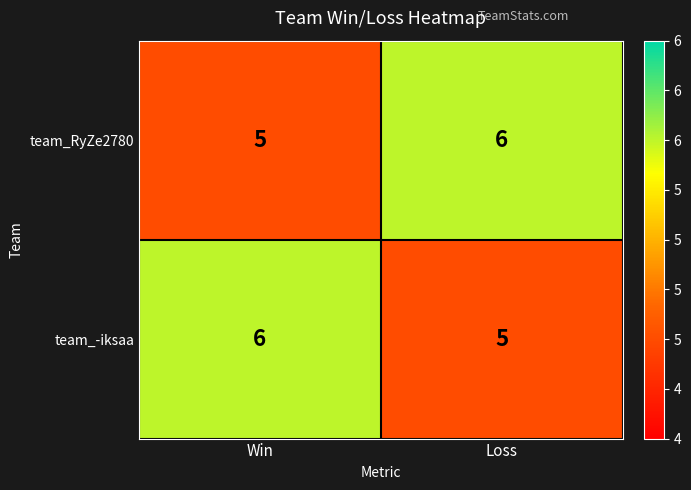

True or false: team_-iksaa has a value of 6 at Win.

True